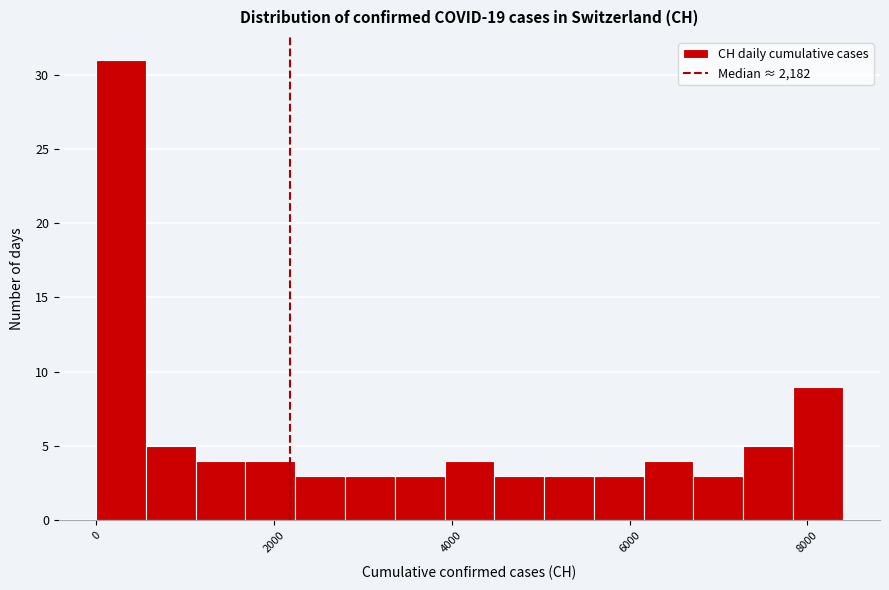

Read against the x-axis, roughly where is the centre of the tallest bar?

200